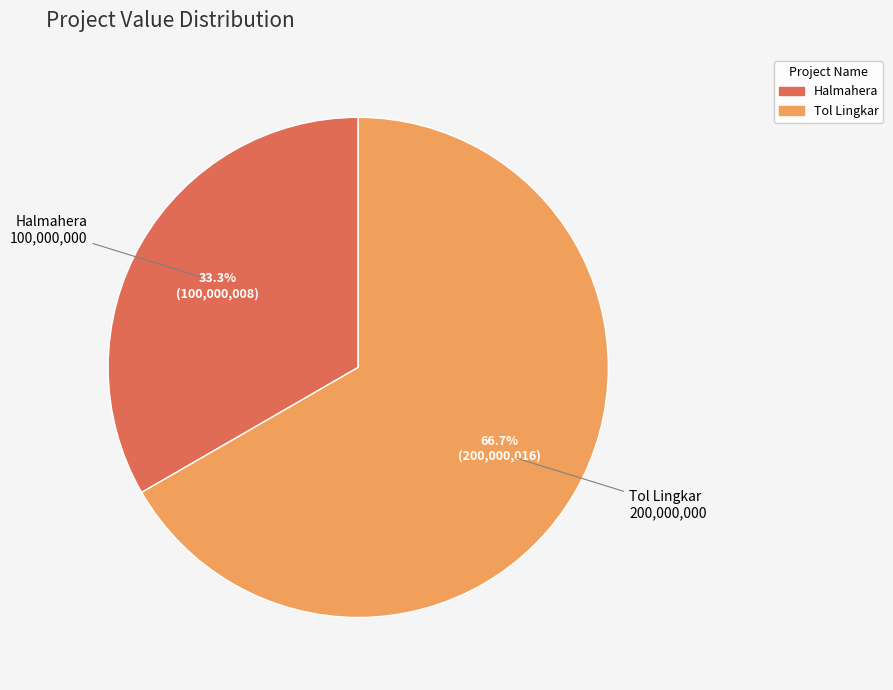

Which slice is the largest?

Tol Lingkar